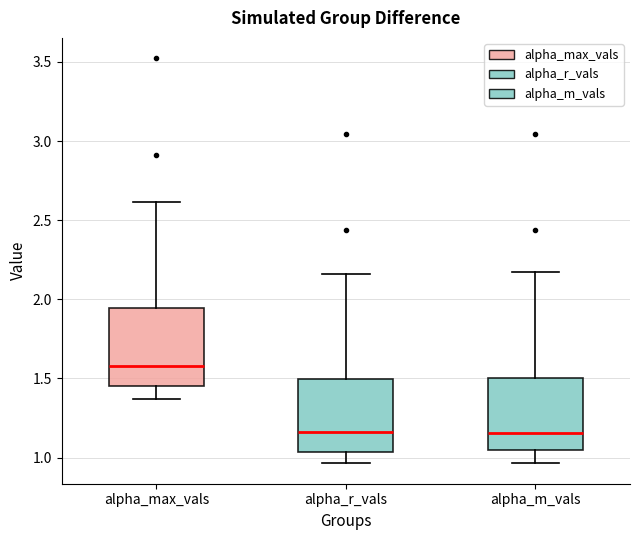

Reading left to right, read every box against the y-axis: the position of its median line, the range the box covers, and the ends of its whiskers. The values are not printed on the chart, so give them approximately, as read against the axis.

alpha_max_vals: median 1.60, box 1.45 to 1.95, whiskers 1.35 to 2.60
alpha_r_vals: median 1.15, box 1.05 to 1.50, whiskers 0.95 to 2.15
alpha_m_vals: median 1.15, box 1.05 to 1.50, whiskers 0.95 to 2.15